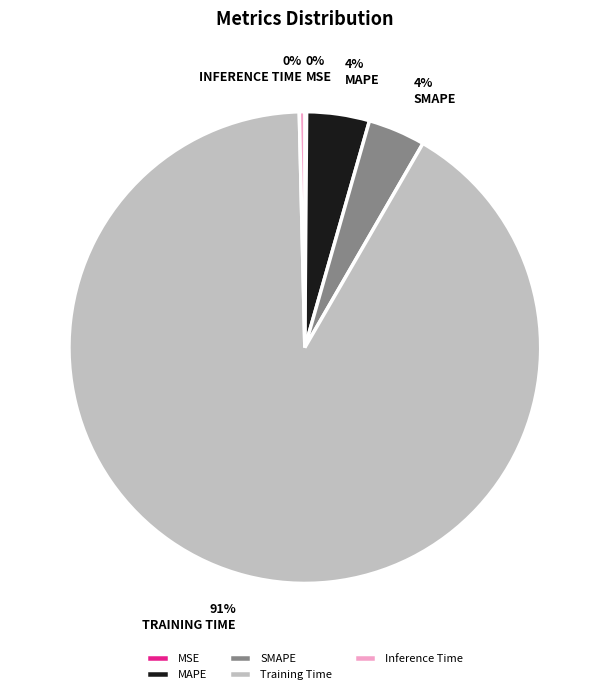

Does MAPE represent more than half of the total?

No